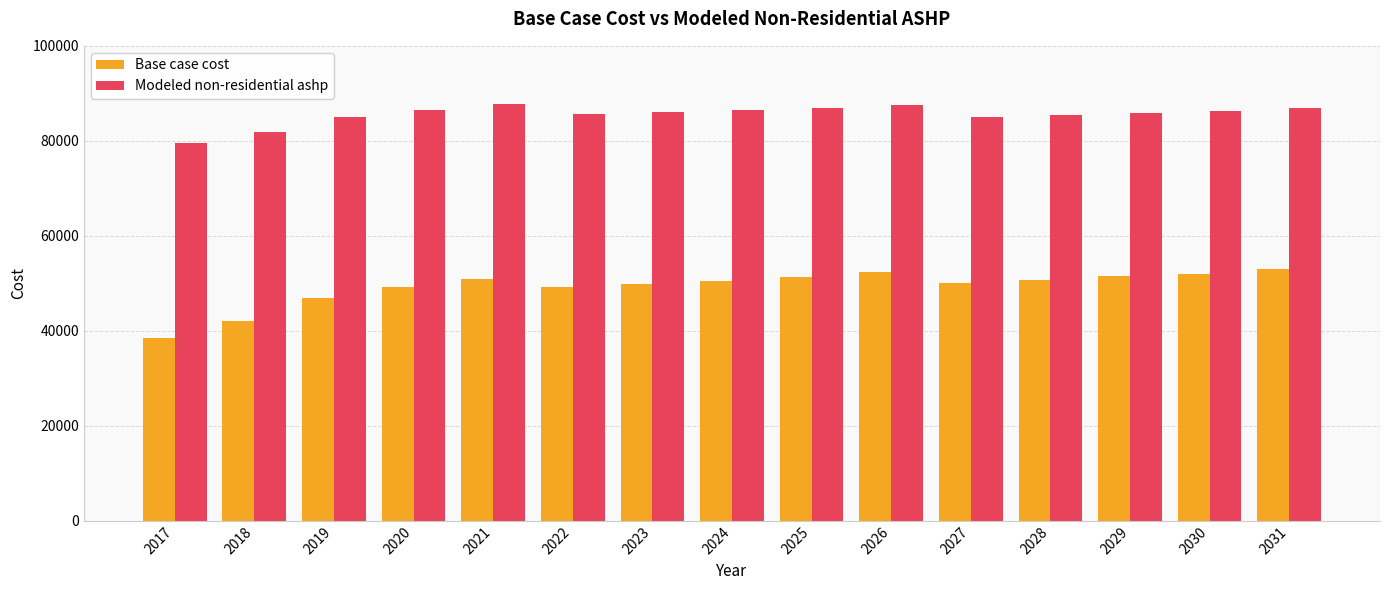

What is the value of the Modeled non-residential ashp bar at the 4th from the left?

86574.4